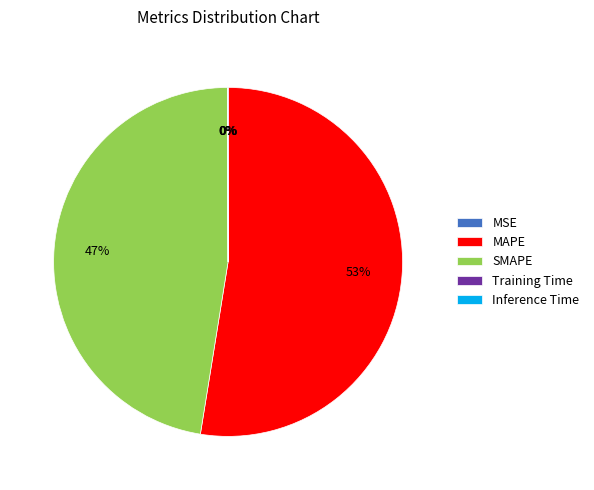

What is the majority slice?

MAPE